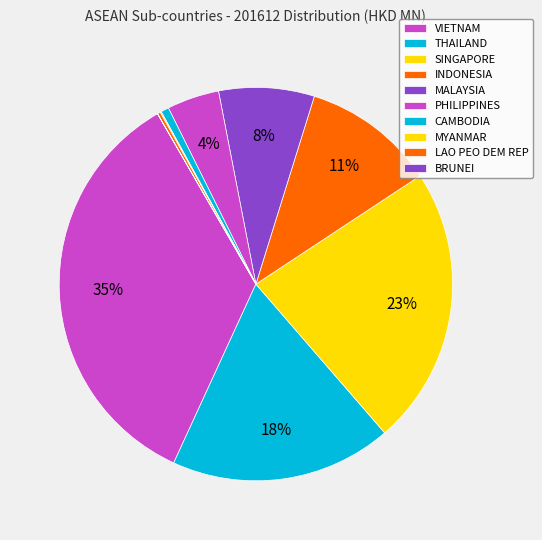

Approximately how many times larger is the value at THAILAND compared to SINGAPORE?

0.8